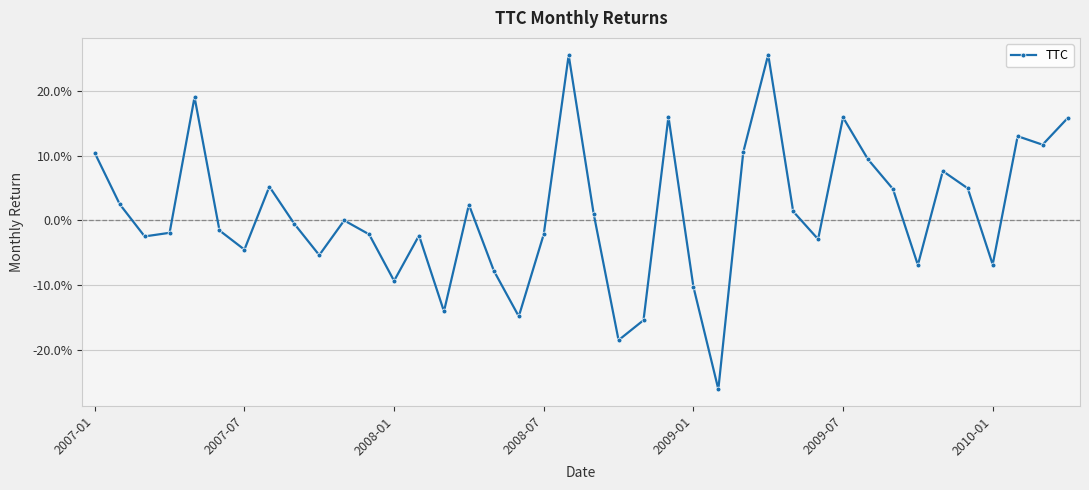

Reading left to right, extract all data points from this chart.

0.1	0.0	-0.0	-0.0	0.2	-0.0	-0.0	0.1	-0.0	-0.1	-0.0	-0.0	-0.1	-0.0	-0.1	0.0	-0.1	-0.1	-0.0	0.3	0.0	-0.2	-0.2	0.2	-0.1	-0.3	0.1	0.3	0.0	-0.0	0.2	0.1	0.0	-0.1	0.1	0.0	-0.1	0.1	0.1	0.2